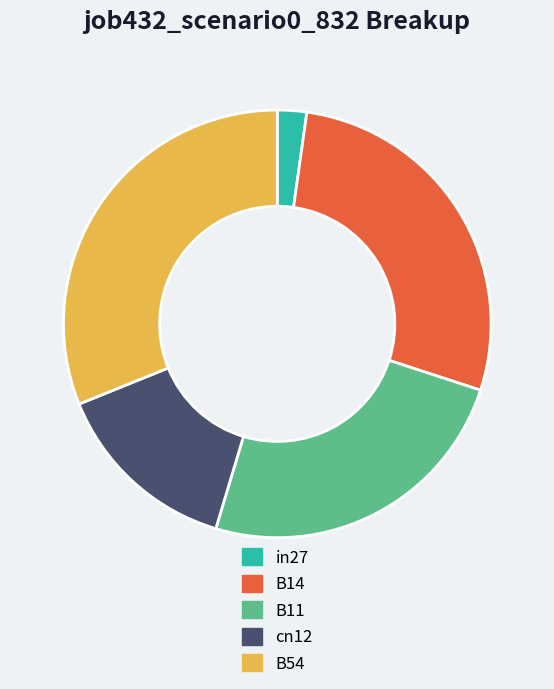

True or false: in27 accounts for 2% of the total.

True